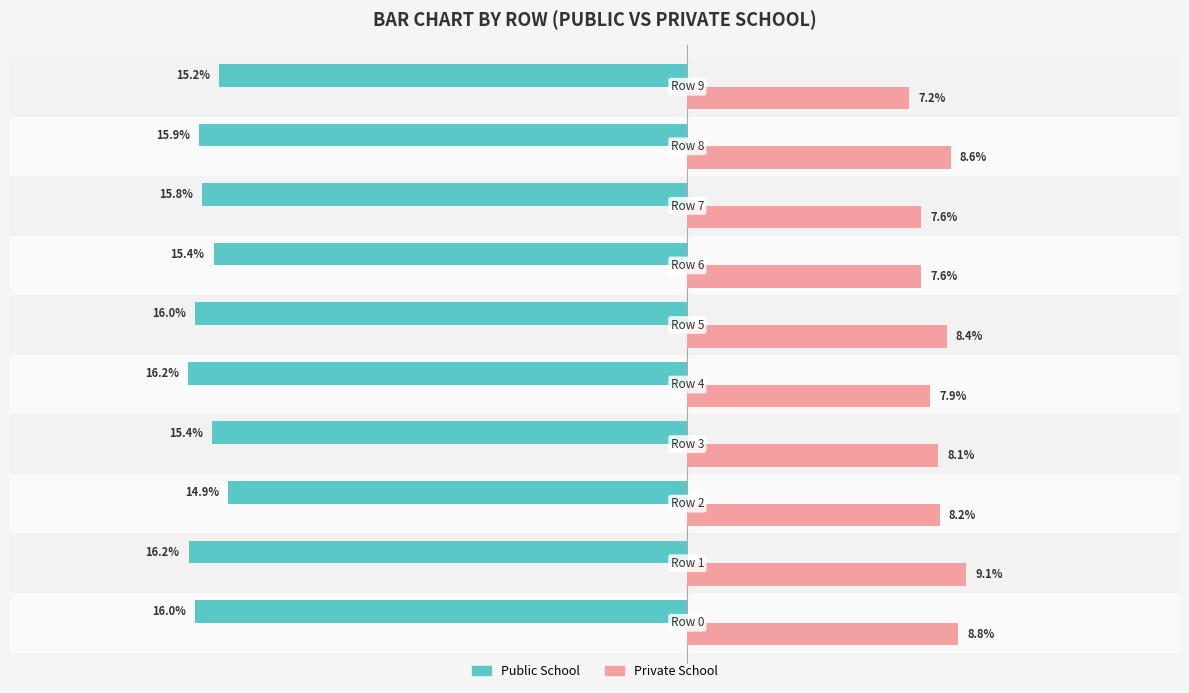

Which series has the largest range (max minus min)?

Private School